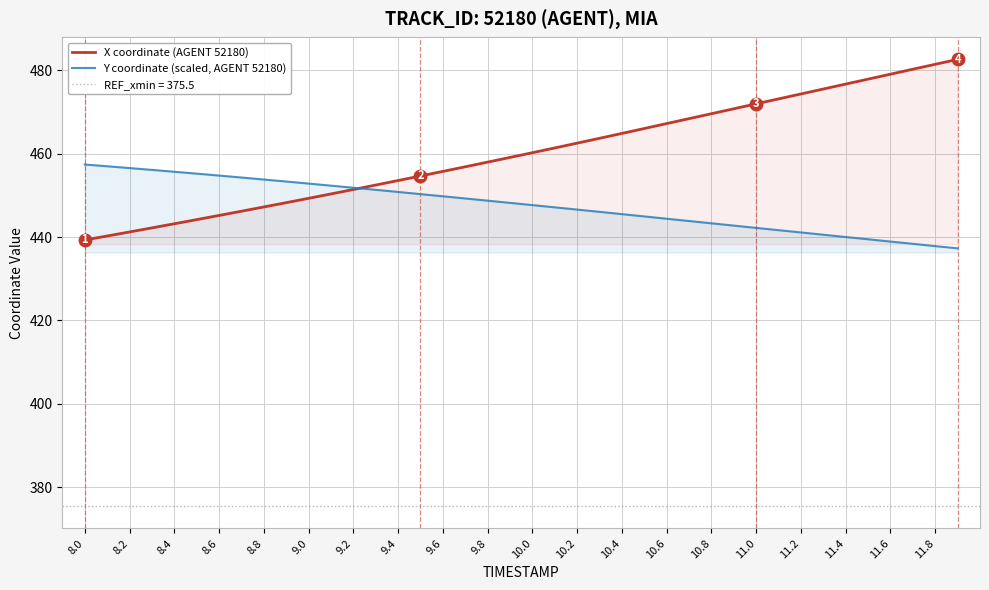

True or false: X coordinate (AGENT 52180) has a value of 447.2 at 8.8.

True